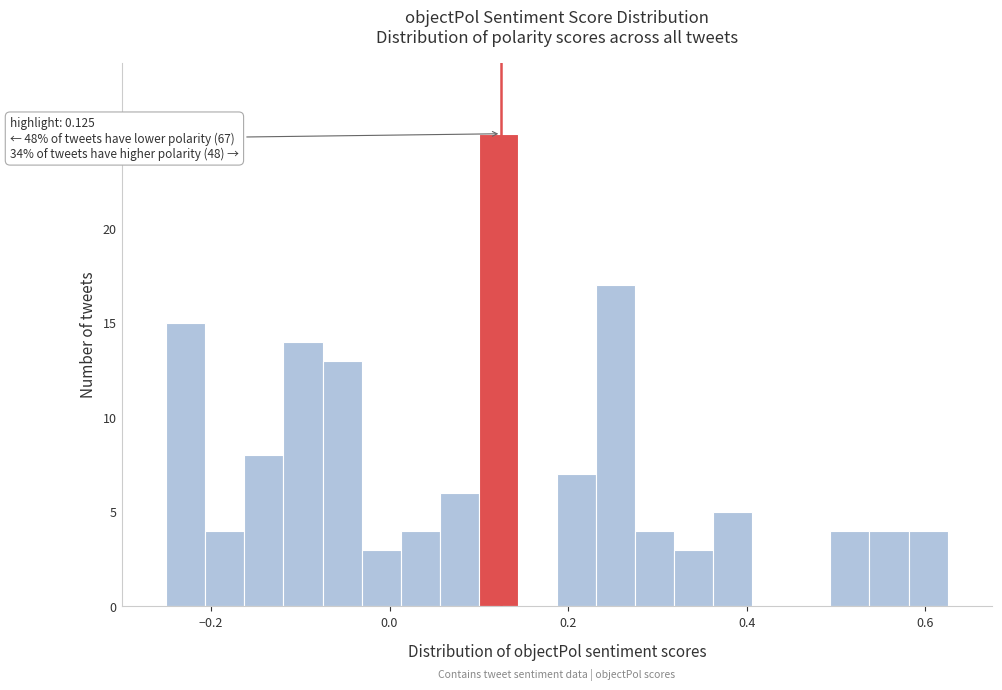

Read against the x-axis, roughly where is the centre of the tallest bar?

0.12